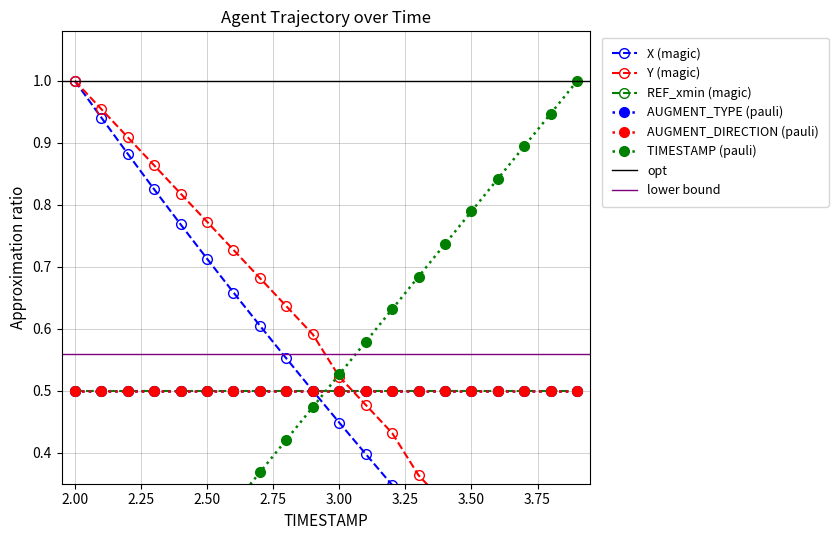

What is the spread (max minus min) of values at 2.2?

0.8